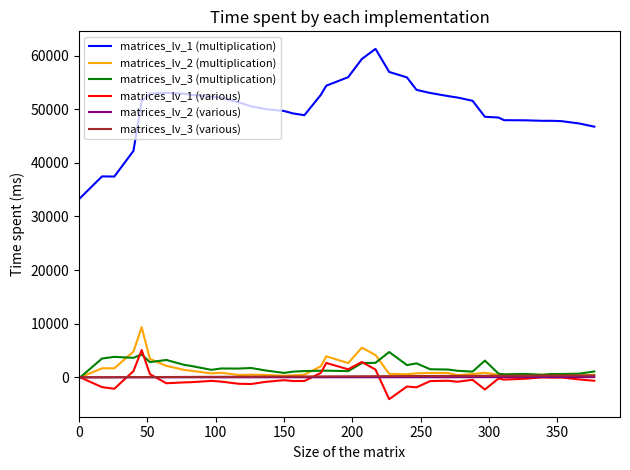

Which series has the largest total across all categories?

matrices_lv_1 (multiplication)